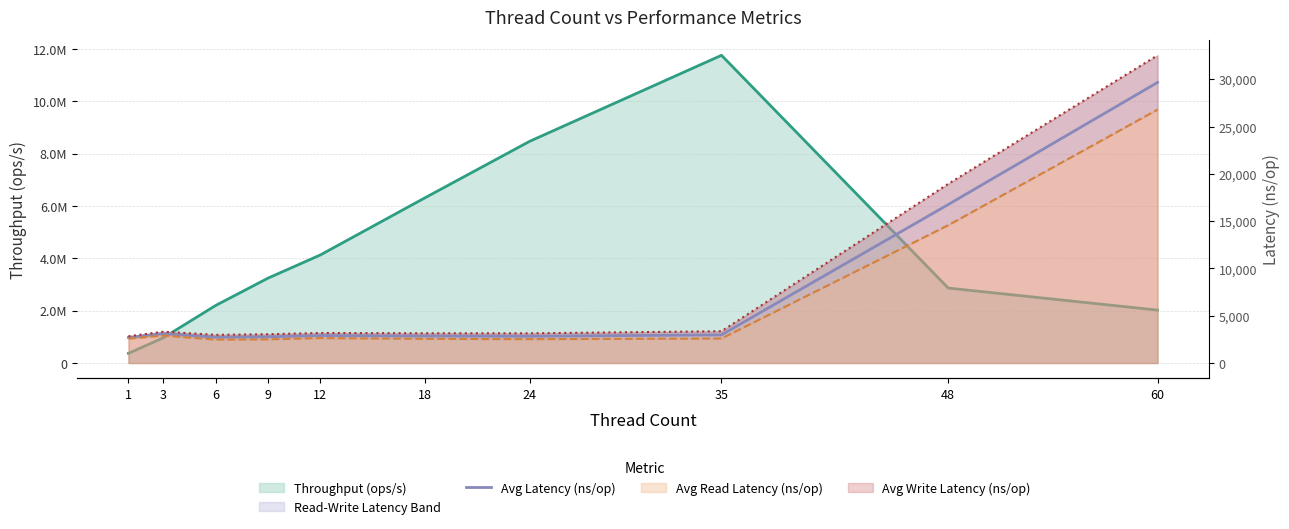

Does the chart display data point markers on the line(s)?

No